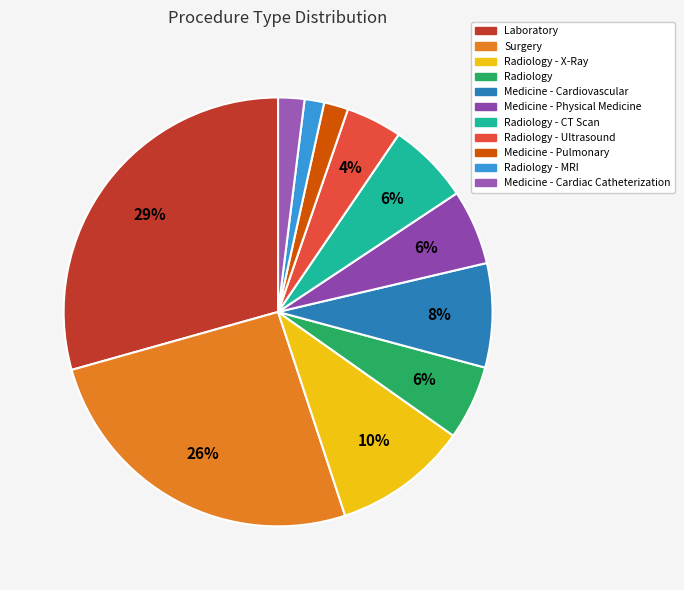

How many segments does this pie chart have?

11